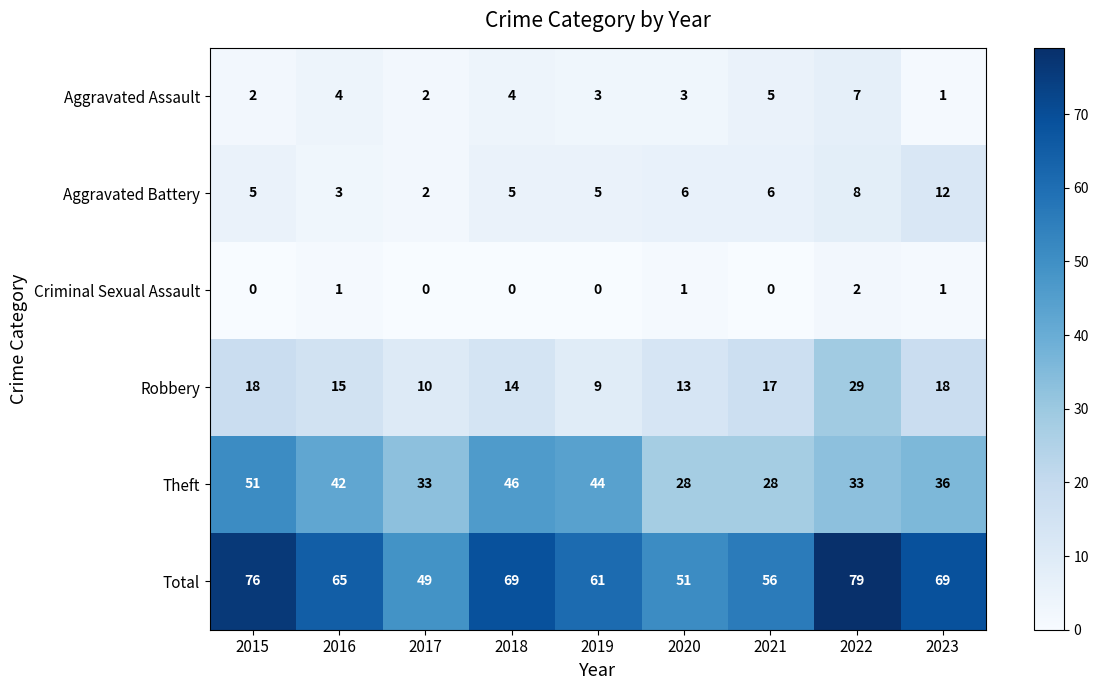

Between 2017 and 2019, which series saw the biggest shift?

Total